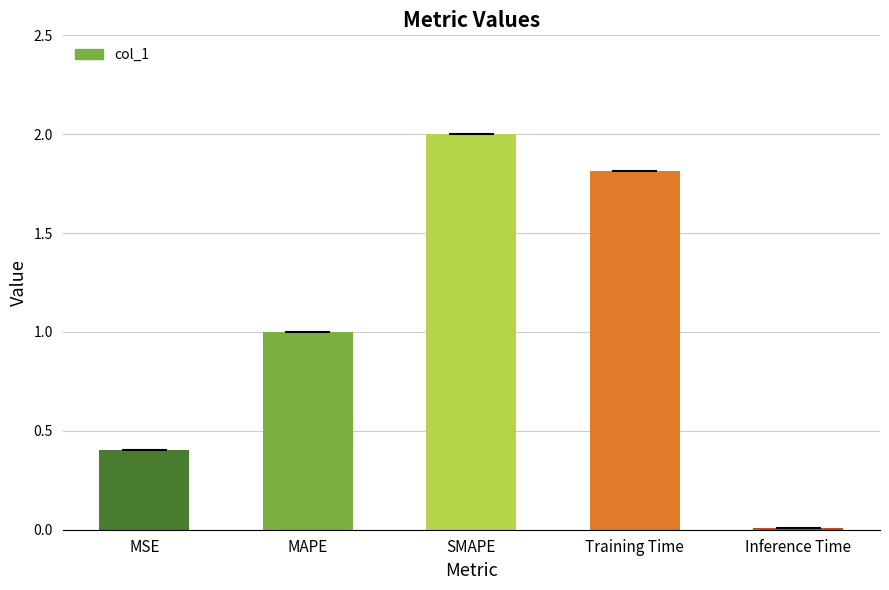

Read the value at SMAPE.

2.0